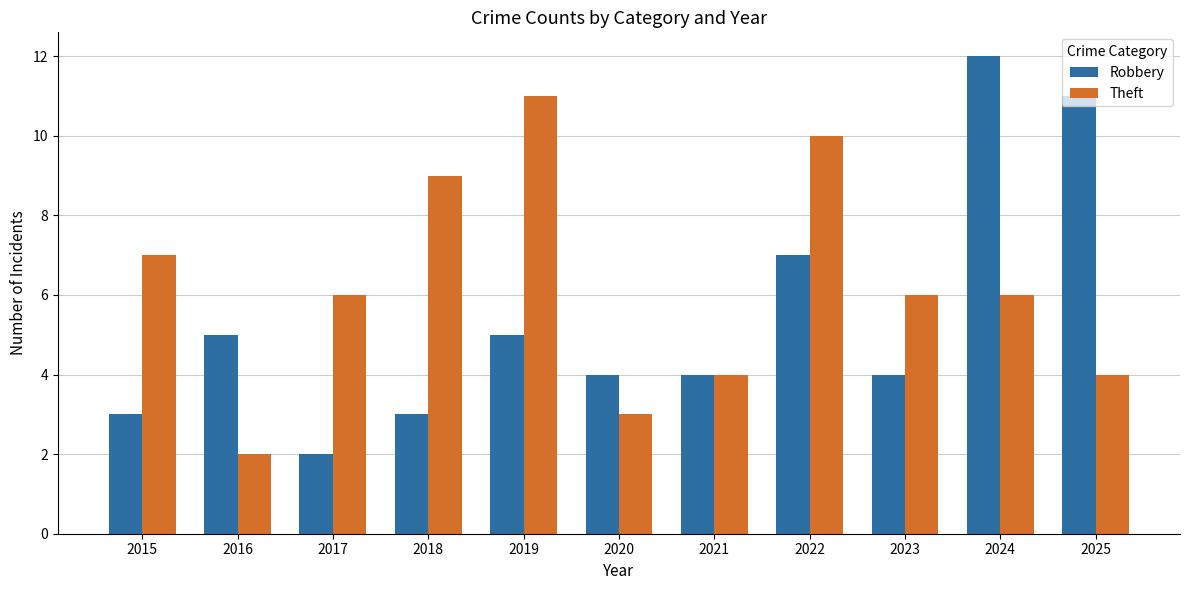

What is the maximum value for Theft?

11